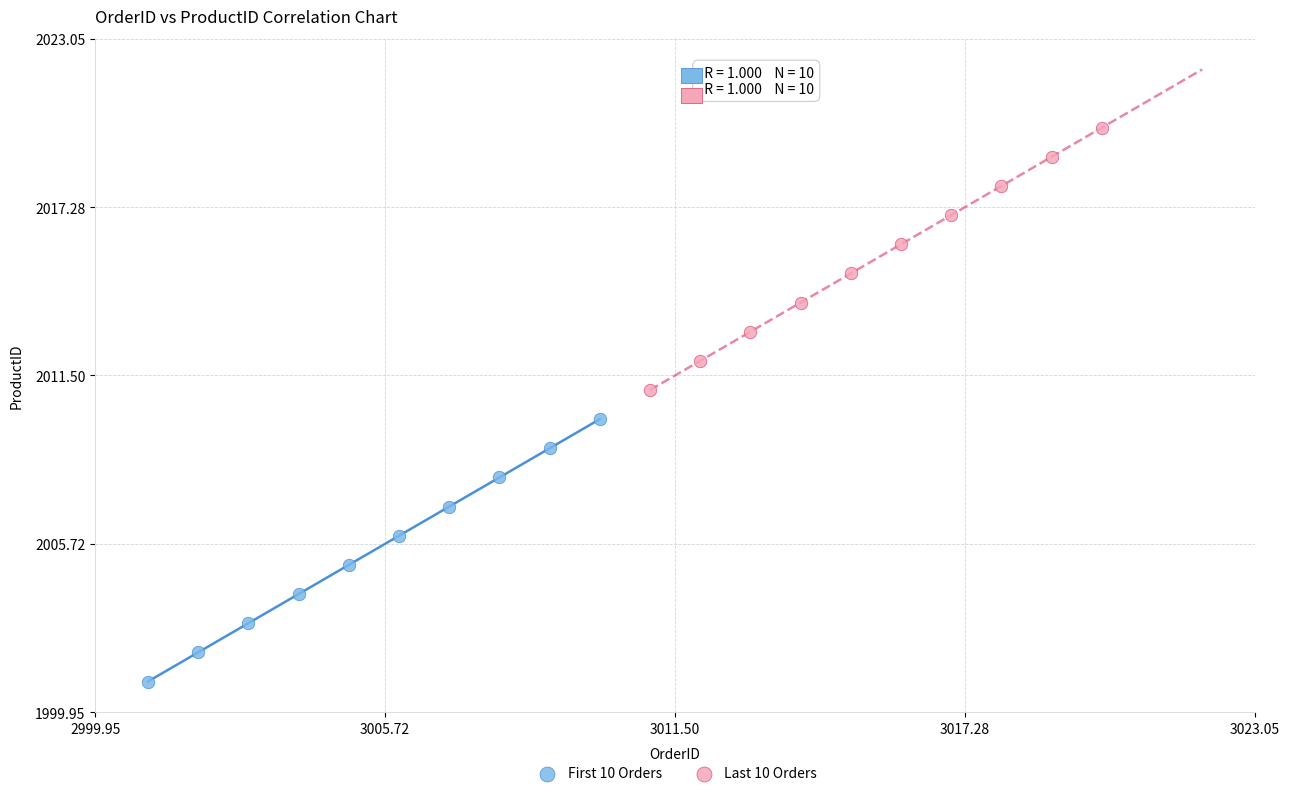

What are all the series names shown in the legend?

First 10 Orders, Last 10 Orders